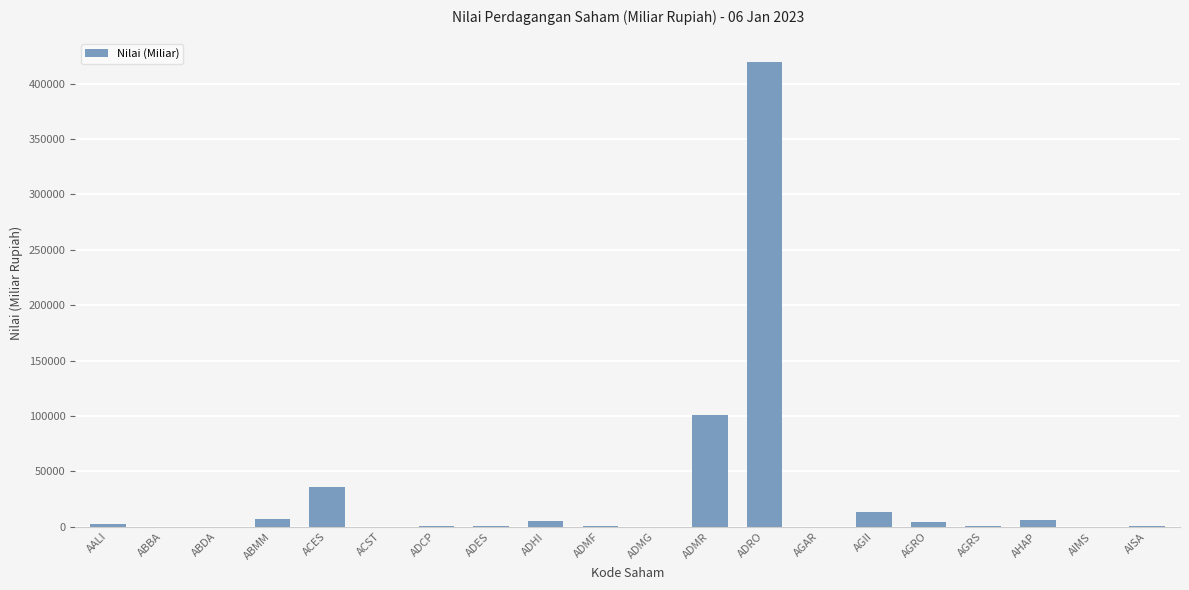

The chart shows a value of 458.7 at ADCP. True or false?

True